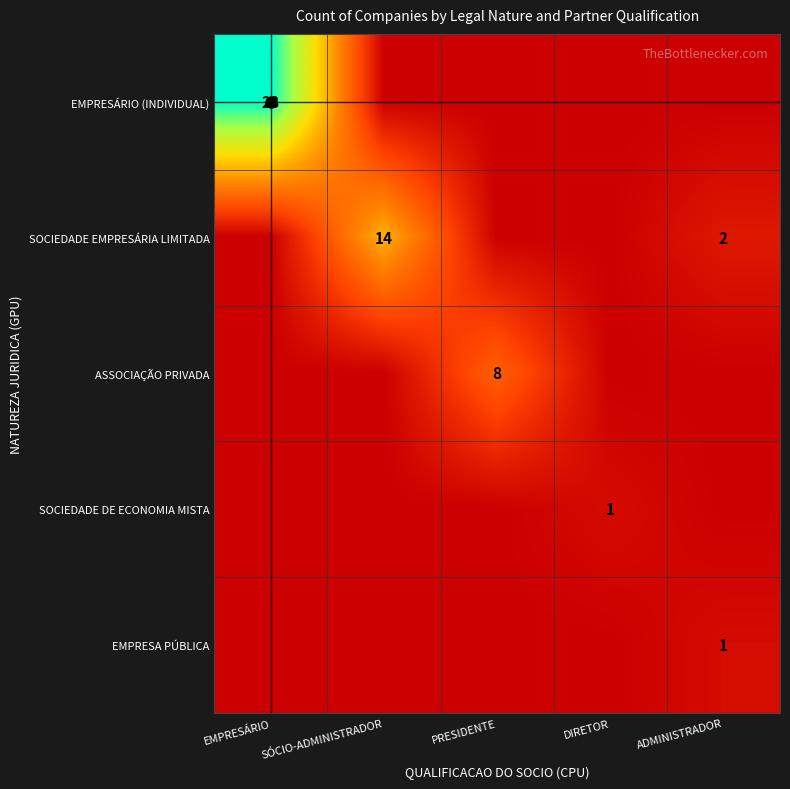

At which category does the chart reach its minimum across all series?

SÓCIO-ADMINISTRADOR